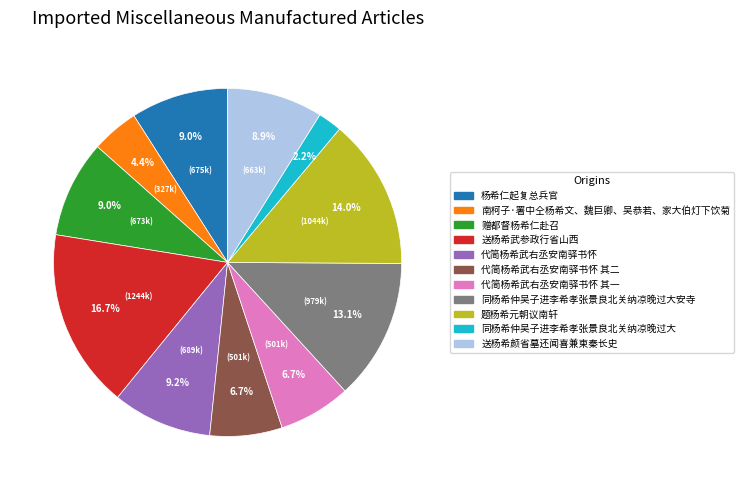

How many slices are in this pie chart?

11